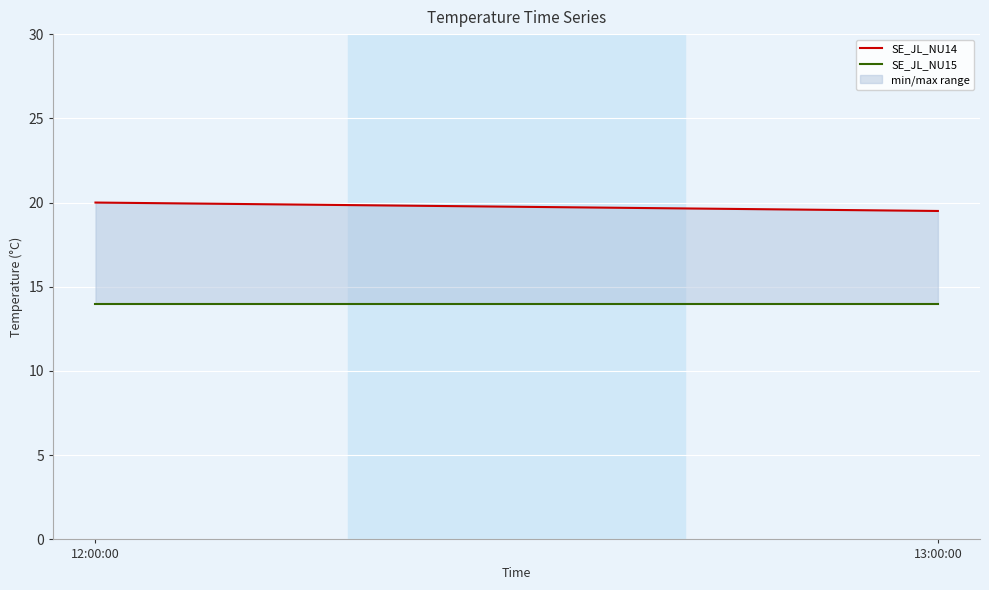

What is the label of the 1st point from the right?

13:00:00